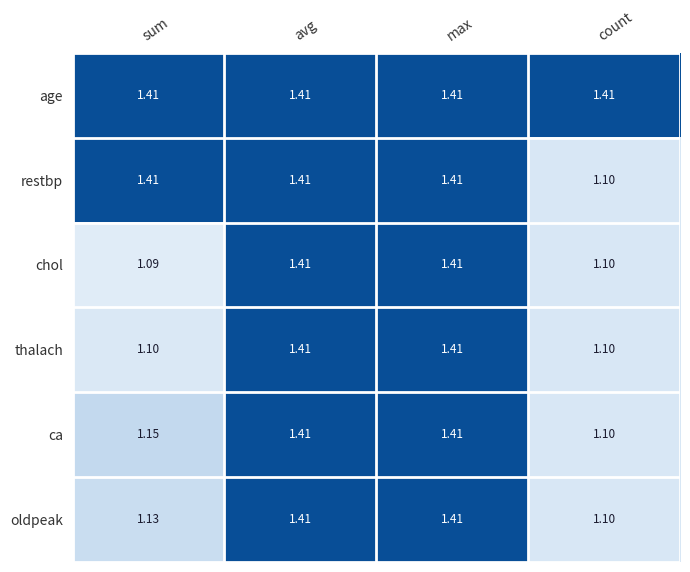

Which series has the largest total across all categories?

age